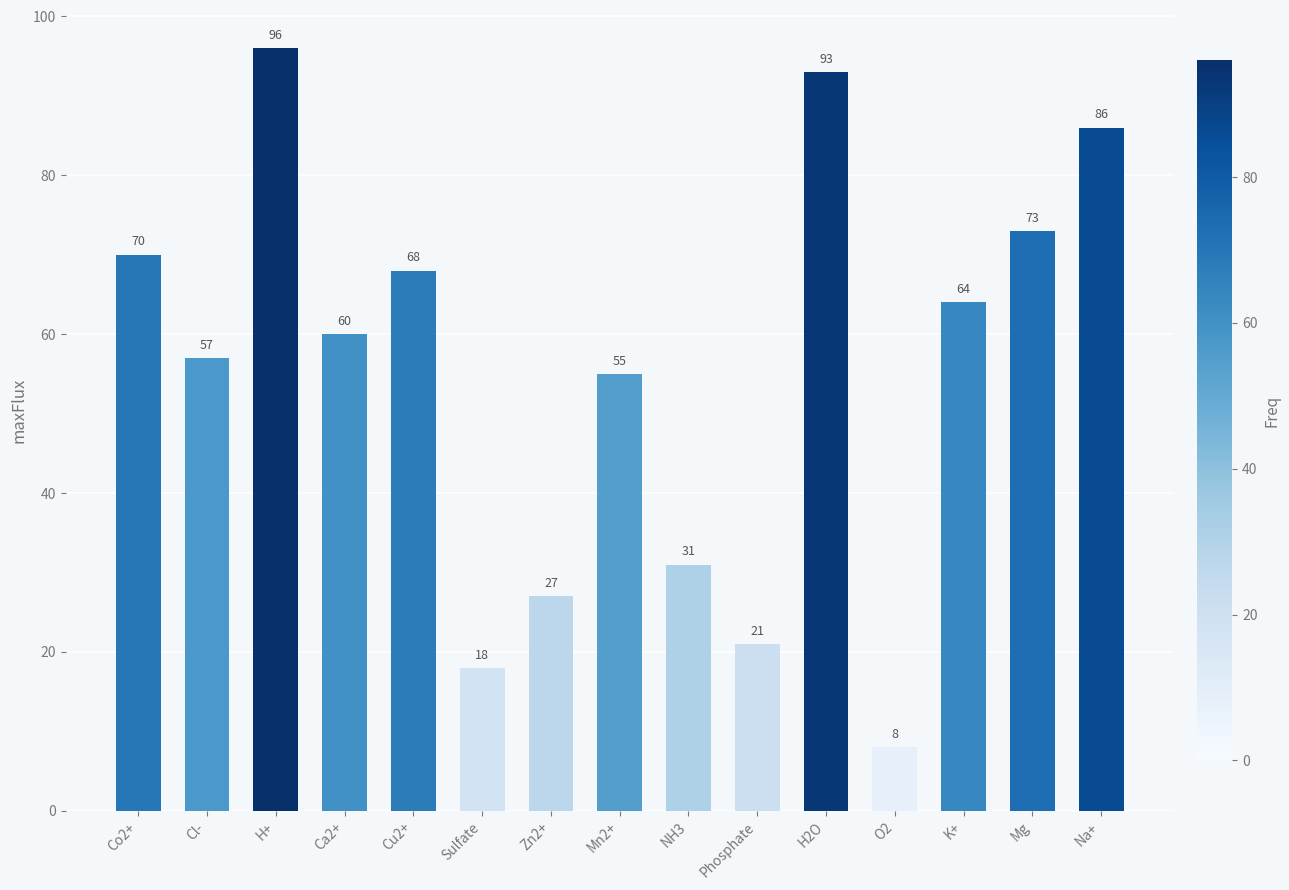

List the labels in order of value, largest first.

H+, H2O, Na+, Mg, Co2+, Cu2+, K+, Ca2+, Cl-, Mn2+, NH3, Zn2+, Phosphate, Sulfate, O2